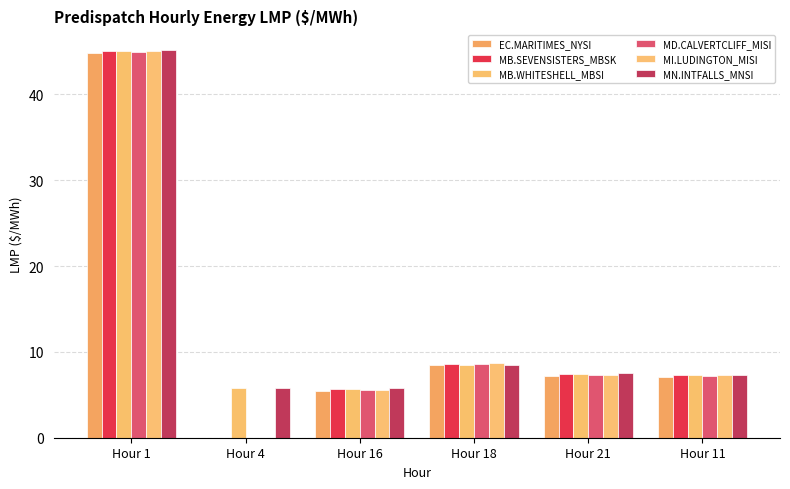

What is the difference between the second highest and second lowest values in the MI.LUDINGTON_MISI series?

3.1